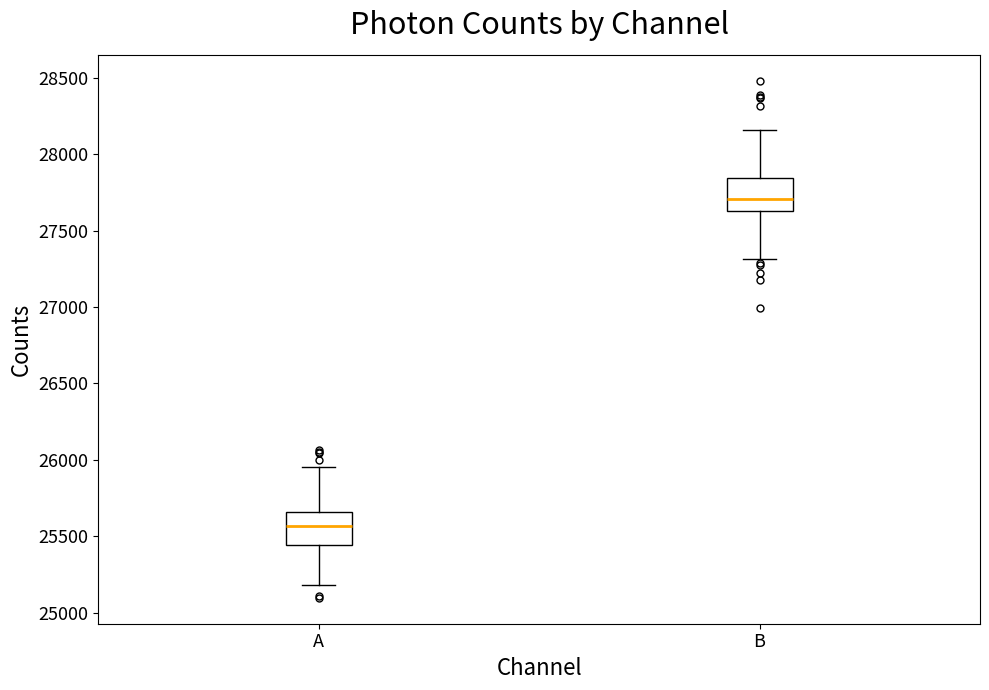

Where is the upper edge of the box for A on the y-axis? The values are not printed on the chart, so give them approximately, as read against the axis.

25650